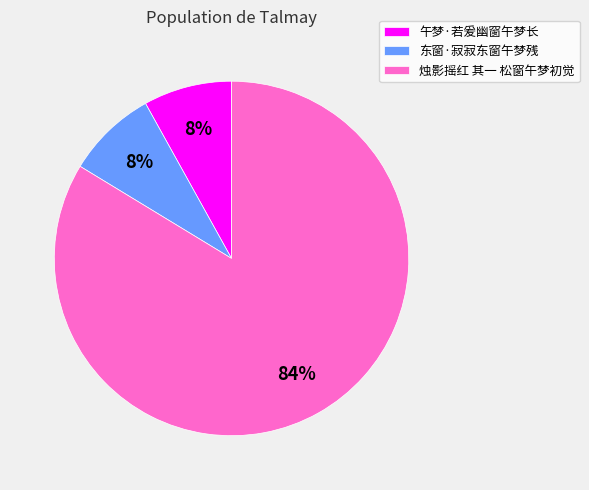

The 烛影摇红 其一 松窗午梦初觉 slice represents 92% of the pie. True or false?

False